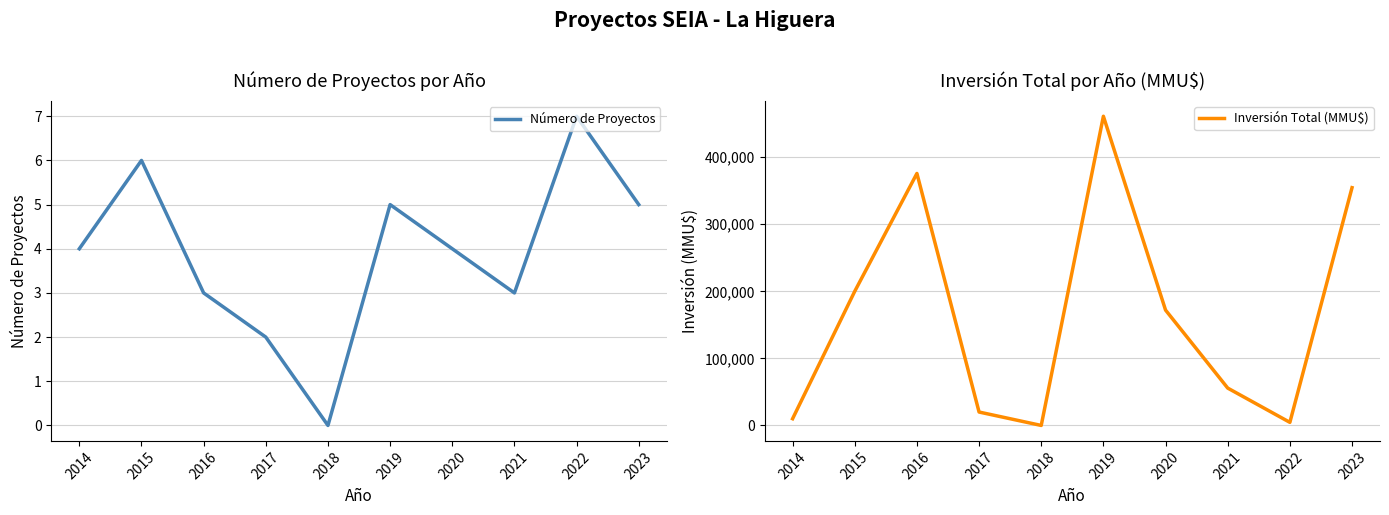

Reading right to left, extract all data points from this chart.

Número de Proyectos: 5	7	3	4	5	0	2	3	6	4
Inversión Total (MMU$): 354522	4600	55700	172000	461000	0	20000	375700	200010	10020